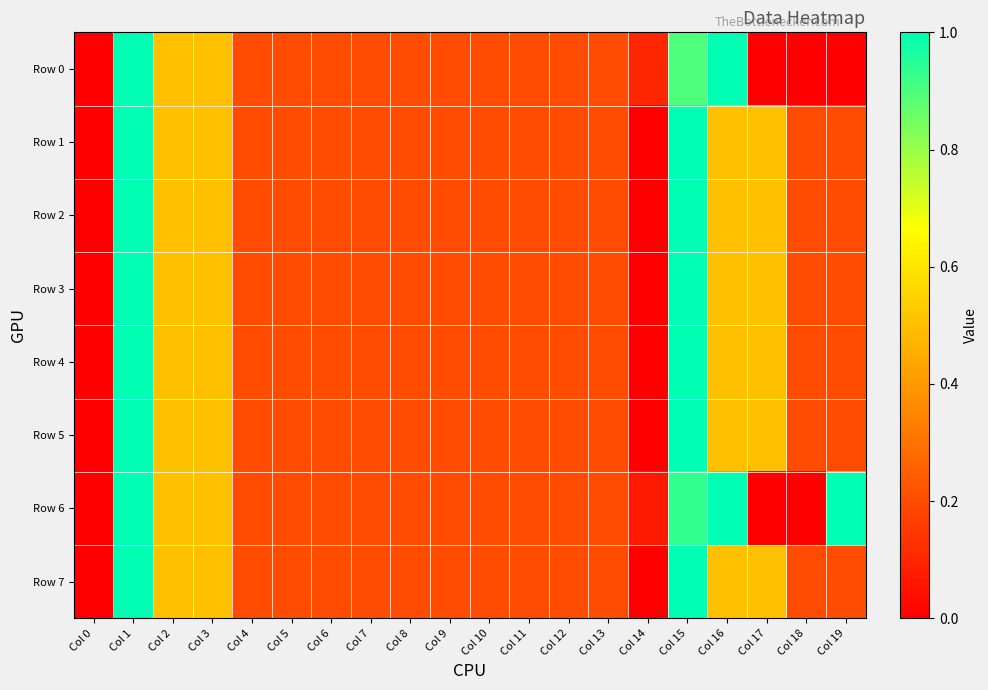

Reading left to right, extract all data points from this chart.

Row 0: Col 0=0.0	Col 1=1.0	Col 2=0.5	Col 3=0.5	Col 4=0.2	Col 5=0.2	Col 6=0.2	Col 7=0.2	Col 8=0.2	Col 9=0.2	Col 10=0.2	Col 11=0.2	Col 12=0.2	Col 13=0.2	Col 14=0.1	Col 15=0.9	Col 16=1.0	Col 17=0.0	Col 18=0.0	Col 19=0.0
Row 1: Col 0=0.0	Col 1=1.0	Col 2=0.5	Col 3=0.5	Col 4=0.2	Col 5=0.2	Col 6=0.2	Col 7=0.2	Col 8=0.2	Col 9=0.2	Col 10=0.2	Col 11=0.2	Col 12=0.2	Col 13=0.2	Col 14=0.0	Col 15=1.0	Col 16=0.5	Col 17=0.5	Col 18=0.2	Col 19=0.2
Row 2: Col 0=0.0	Col 1=1.0	Col 2=0.5	Col 3=0.5	Col 4=0.2	Col 5=0.2	Col 6=0.2	Col 7=0.2	Col 8=0.2	Col 9=0.2	Col 10=0.2	Col 11=0.2	Col 12=0.2	Col 13=0.2	Col 14=0.0	Col 15=1.0	Col 16=0.5	Col 17=0.5	Col 18=0.2	Col 19=0.2
Row 3: Col 0=0.0	Col 1=1.0	Col 2=0.5	Col 3=0.5	Col 4=0.2	Col 5=0.2	Col 6=0.2	Col 7=0.2	Col 8=0.2	Col 9=0.2	Col 10=0.2	Col 11=0.2	Col 12=0.2	Col 13=0.2	Col 14=0.0	Col 15=1.0	Col 16=0.5	Col 17=0.5	Col 18=0.2	Col 19=0.2
Row 4: Col 0=0.0	Col 1=1.0	Col 2=0.5	Col 3=0.5	Col 4=0.2	Col 5=0.2	Col 6=0.2	Col 7=0.2	Col 8=0.2	Col 9=0.2	Col 10=0.2	Col 11=0.2	Col 12=0.2	Col 13=0.2	Col 14=0.0	Col 15=1.0	Col 16=0.5	Col 17=0.5	Col 18=0.2	Col 19=0.2
Row 5: Col 0=0.0	Col 1=1.0	Col 2=0.5	Col 3=0.5	Col 4=0.2	Col 5=0.2	Col 6=0.2	Col 7=0.2	Col 8=0.2	Col 9=0.2	Col 10=0.2	Col 11=0.2	Col 12=0.2	Col 13=0.2	Col 14=0.0	Col 15=1.0	Col 16=0.5	Col 17=0.5	Col 18=0.2	Col 19=0.2
Row 6: Col 0=0.0	Col 1=1.0	Col 2=0.5	Col 3=0.5	Col 4=0.2	Col 5=0.2	Col 6=0.2	Col 7=0.2	Col 8=0.2	Col 9=0.2	Col 10=0.2	Col 11=0.2	Col 12=0.2	Col 13=0.2	Col 14=0.1	Col 15=0.9	Col 16=1.0	Col 17=0.0	Col 18=0.0	Col 19=1.0
Row 7: Col 0=0.0	Col 1=1.0	Col 2=0.5	Col 3=0.5	Col 4=0.2	Col 5=0.2	Col 6=0.2	Col 7=0.2	Col 8=0.2	Col 9=0.2	Col 10=0.2	Col 11=0.2	Col 12=0.2	Col 13=0.2	Col 14=0.0	Col 15=1.0	Col 16=0.5	Col 17=0.5	Col 18=0.2	Col 19=0.2